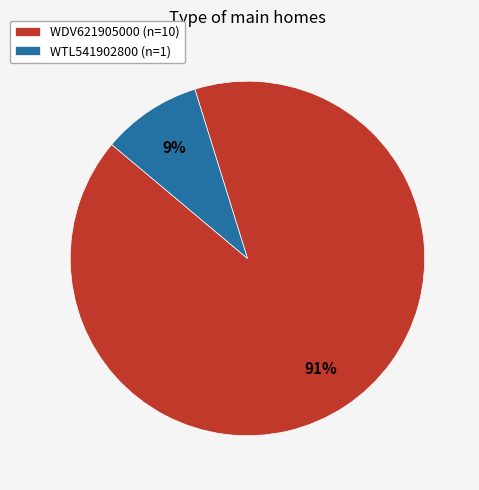

Is it true that WTL541902800 is 9% of the pie?

True